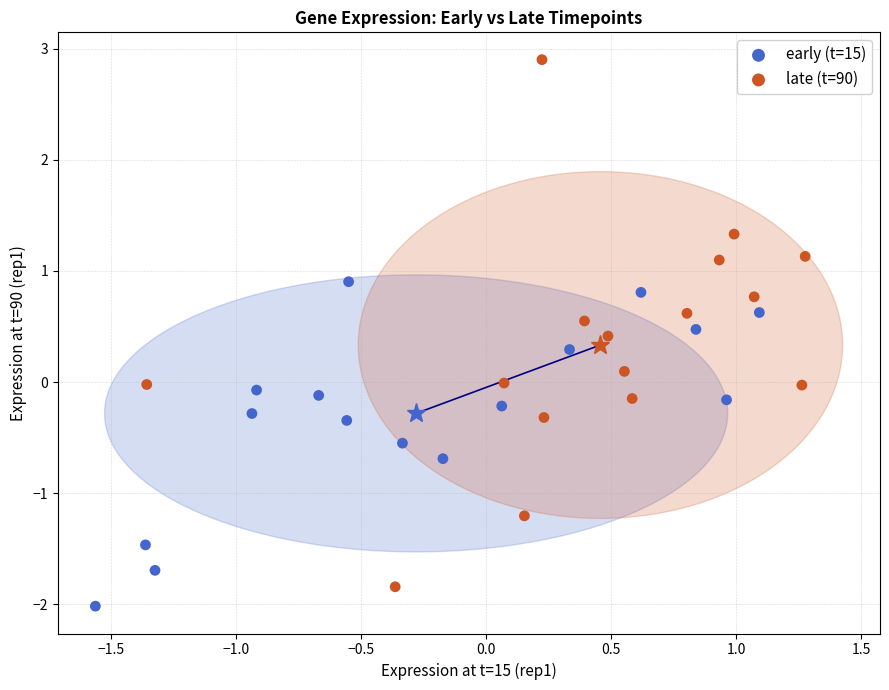

Which series has the largest Y range (max minus min)?

late (t=90)